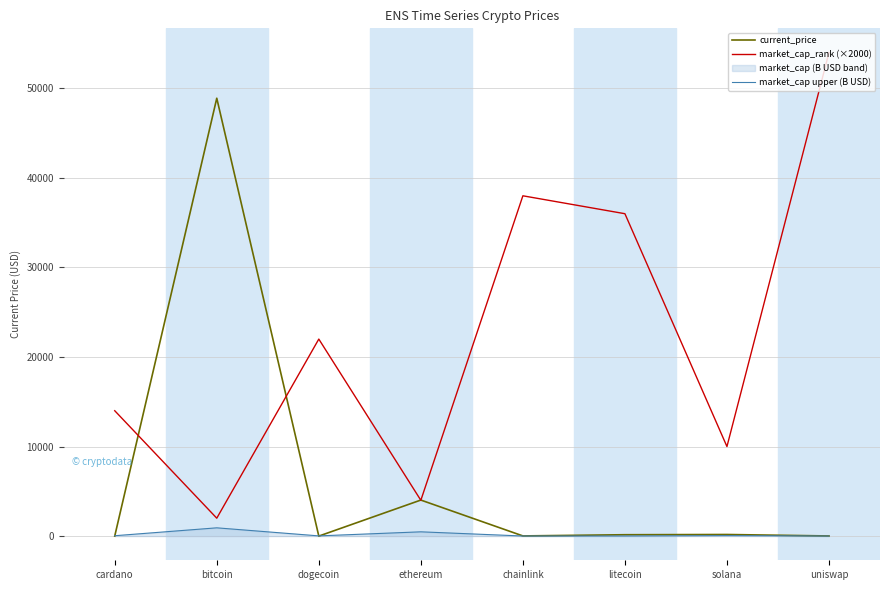

Where is market_cap_rank (×2000) nearest to the value 28000?

dogecoin